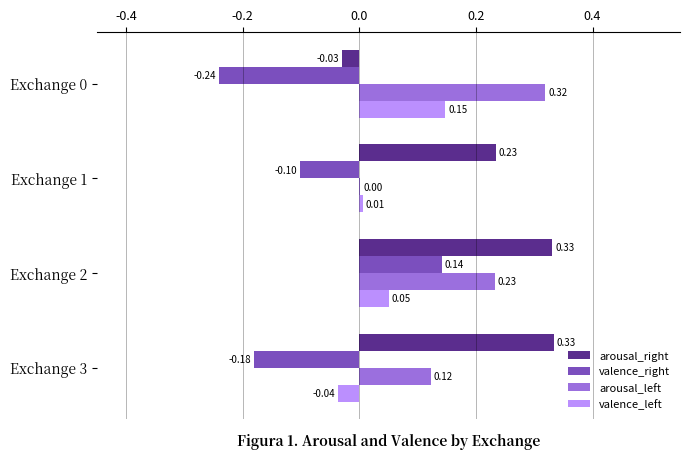

What is the sum of all arousal_left values?

0.7